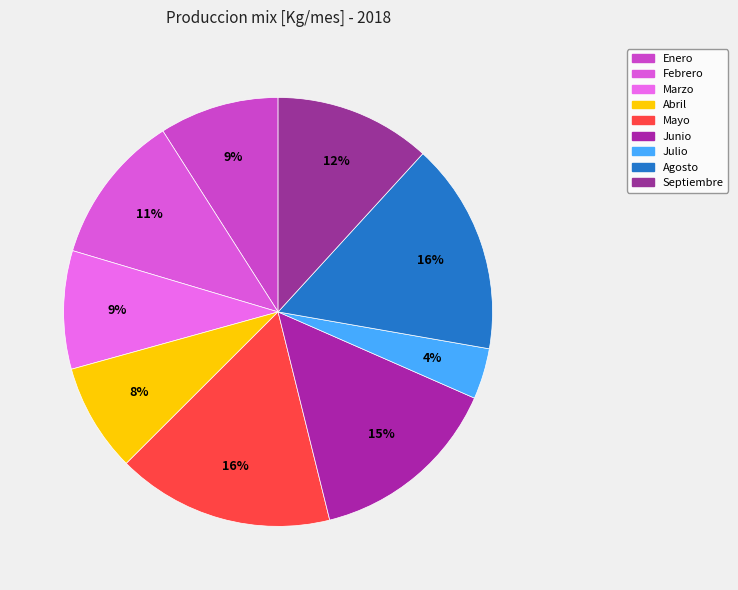

Which slice is the largest?

Mayo